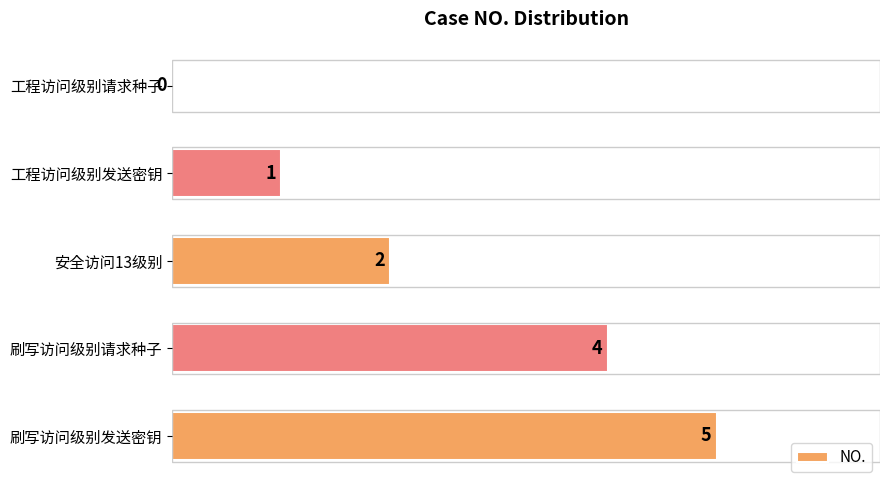

True or false: the data shows 0 at 工程访问级别请求种子.

True